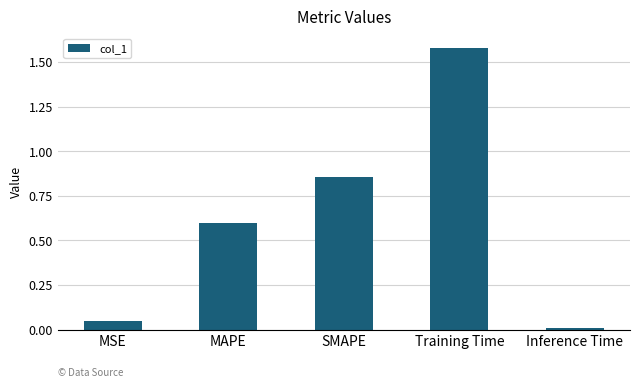

What is the label of the 2nd bar from the right?

Training Time